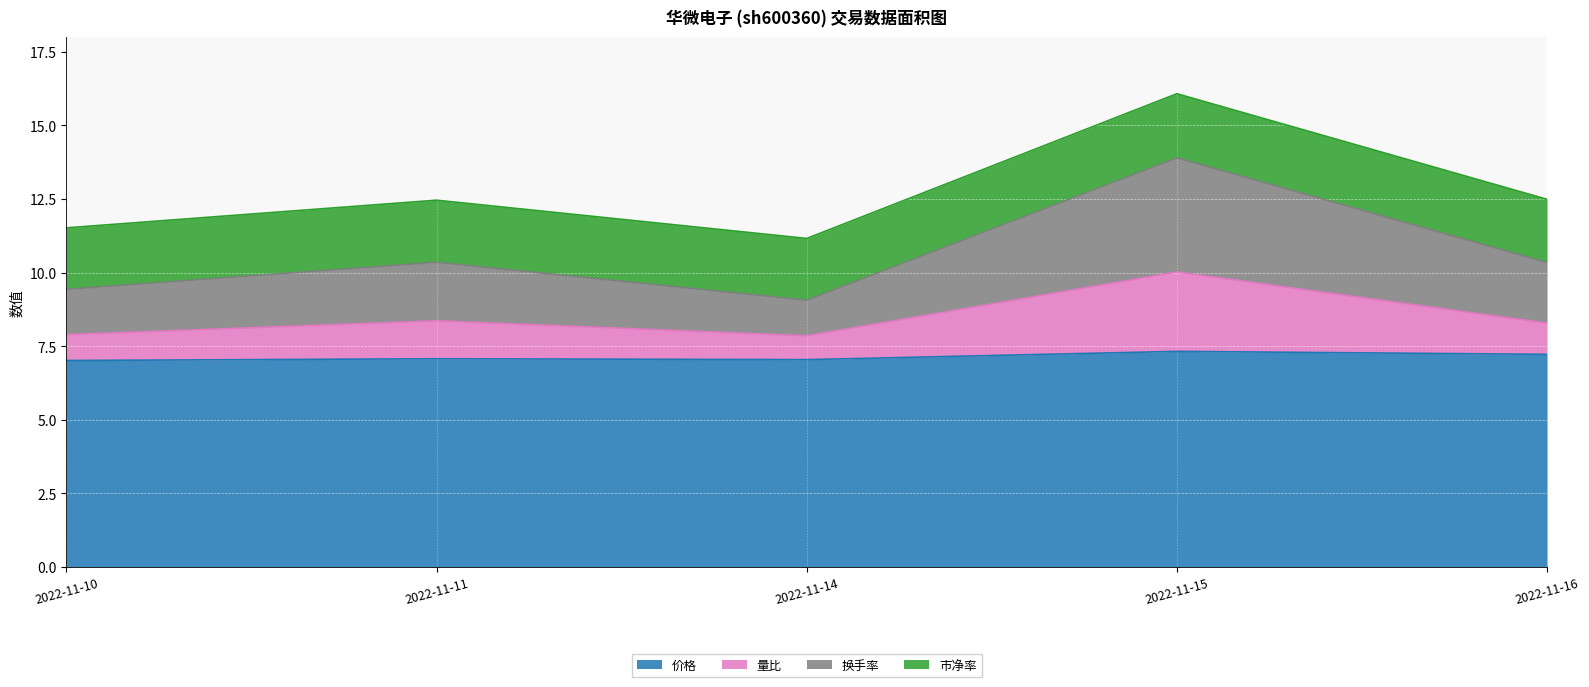

What is the value of the 价格 point at the 1st from the left?

7.0